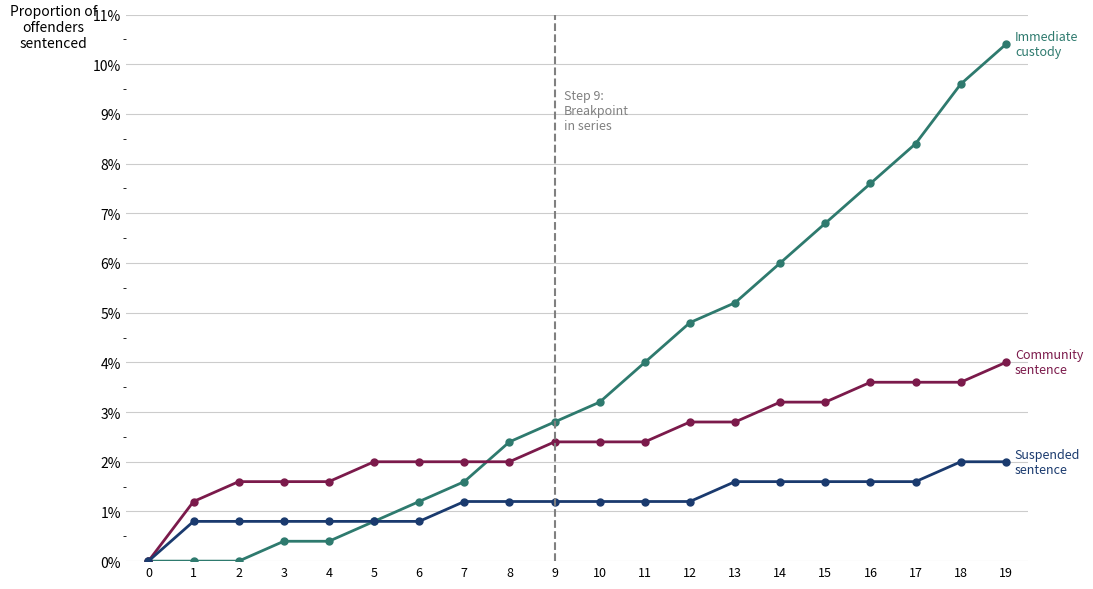

Which category has the highest value across all series?

19